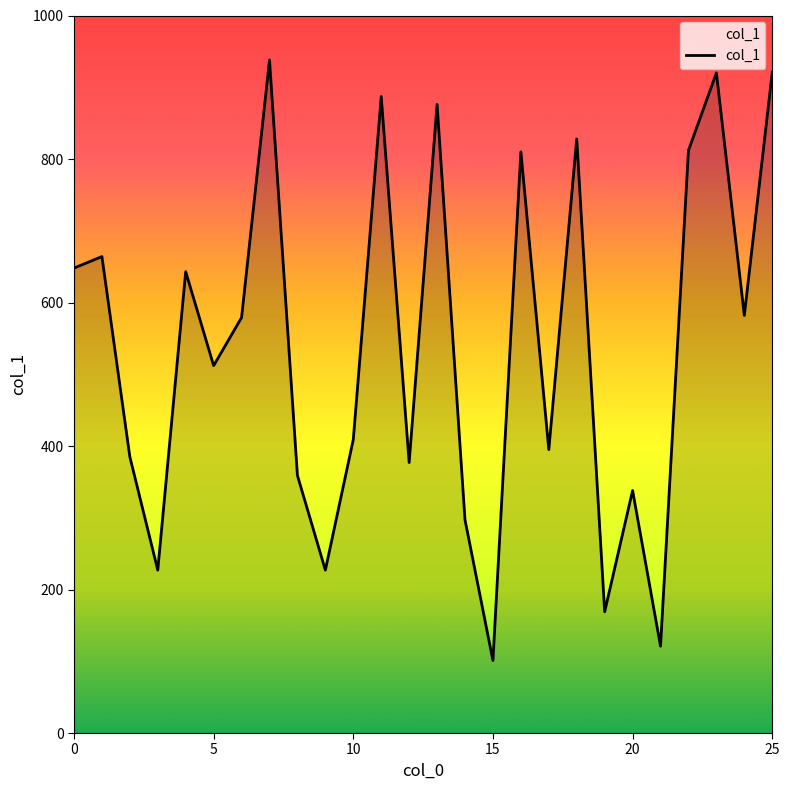

What is the greatest value displayed?

938